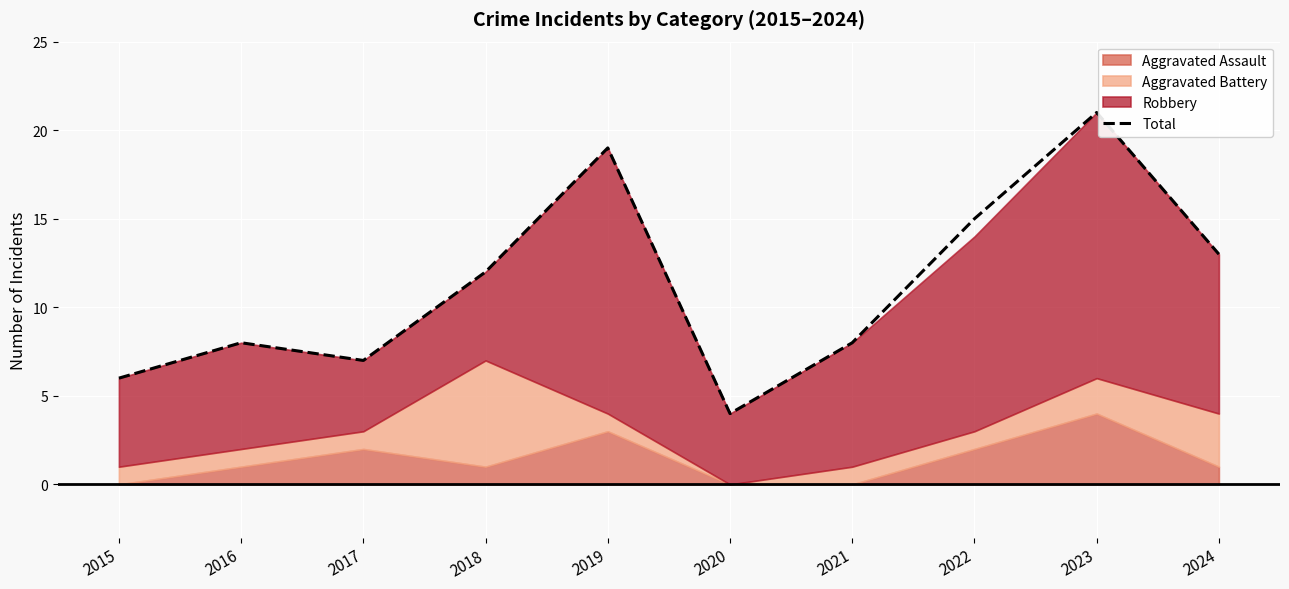

Is it true that the value at 2015 is 6?

True